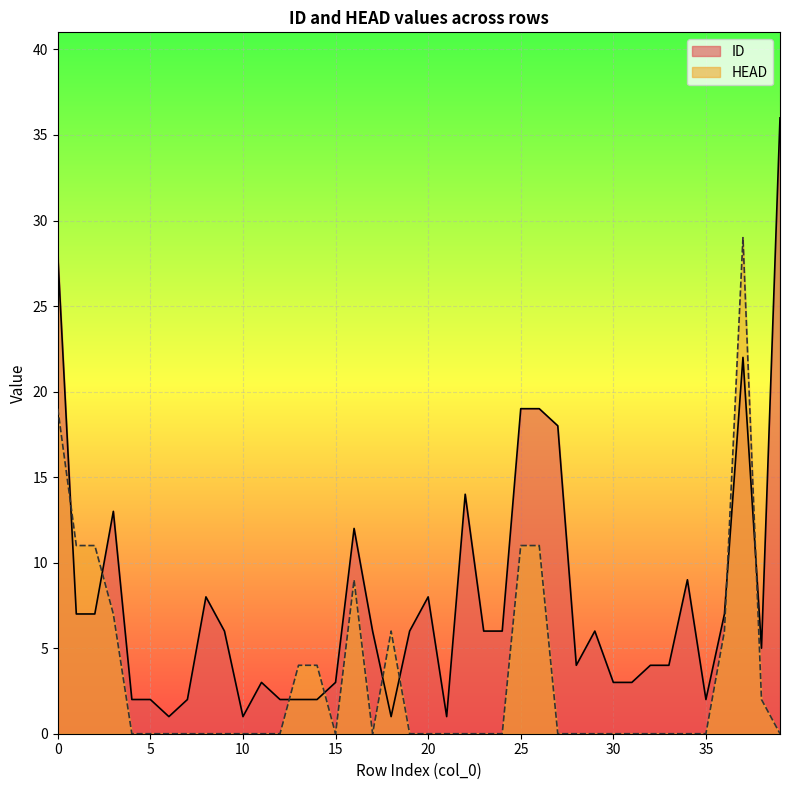

What is the maximum value shown in the chart?

36